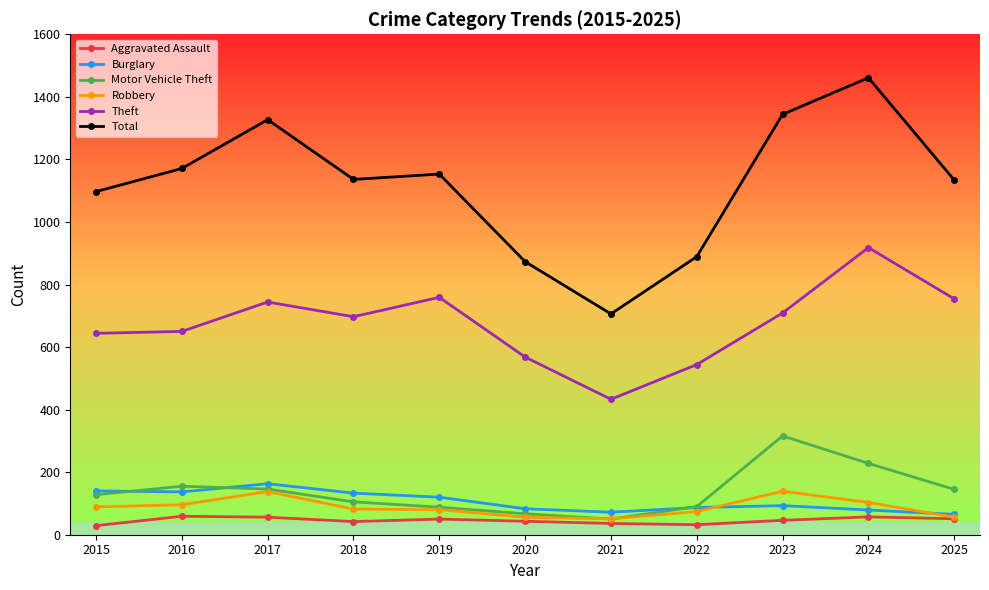

What is the sum of the Theft values at 2023 and 2019?

1468